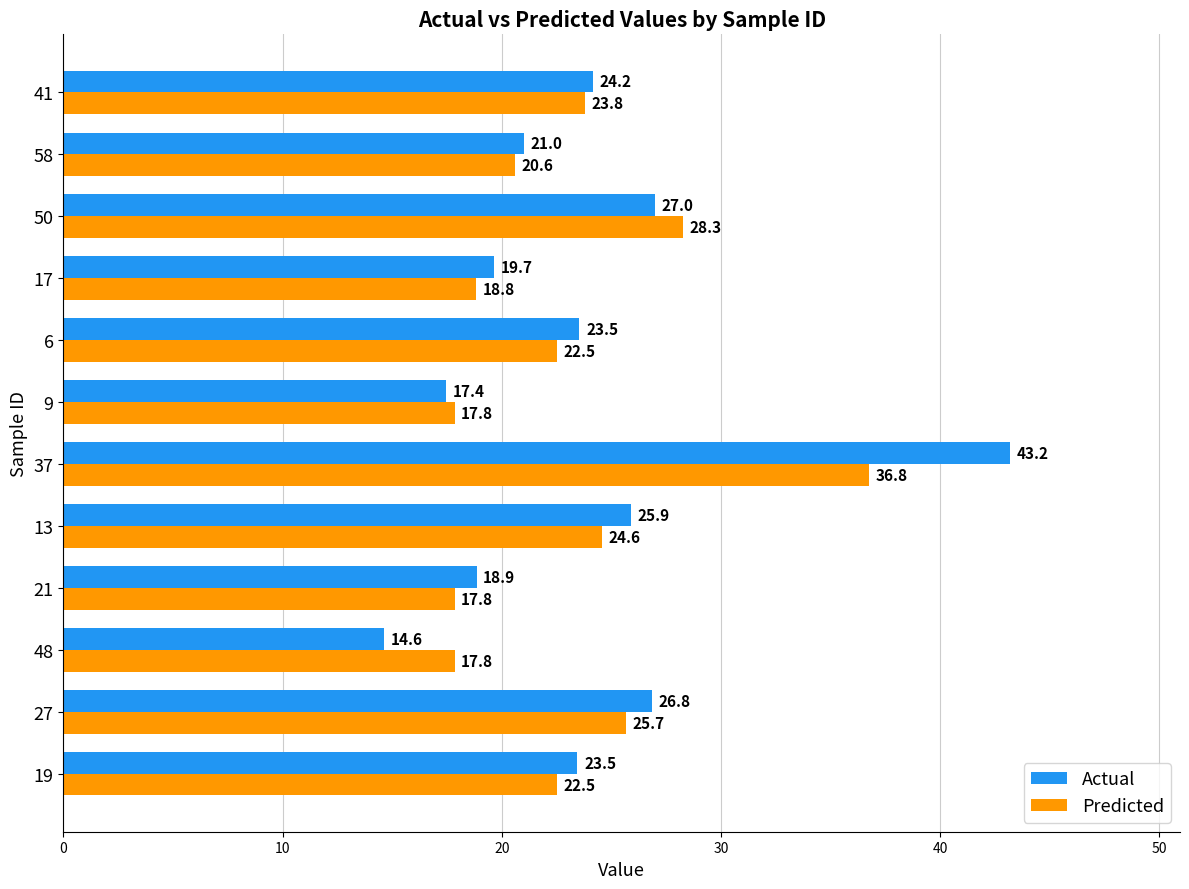

Rank the series at 19 from lowest to highest value.

Predicted, Actual